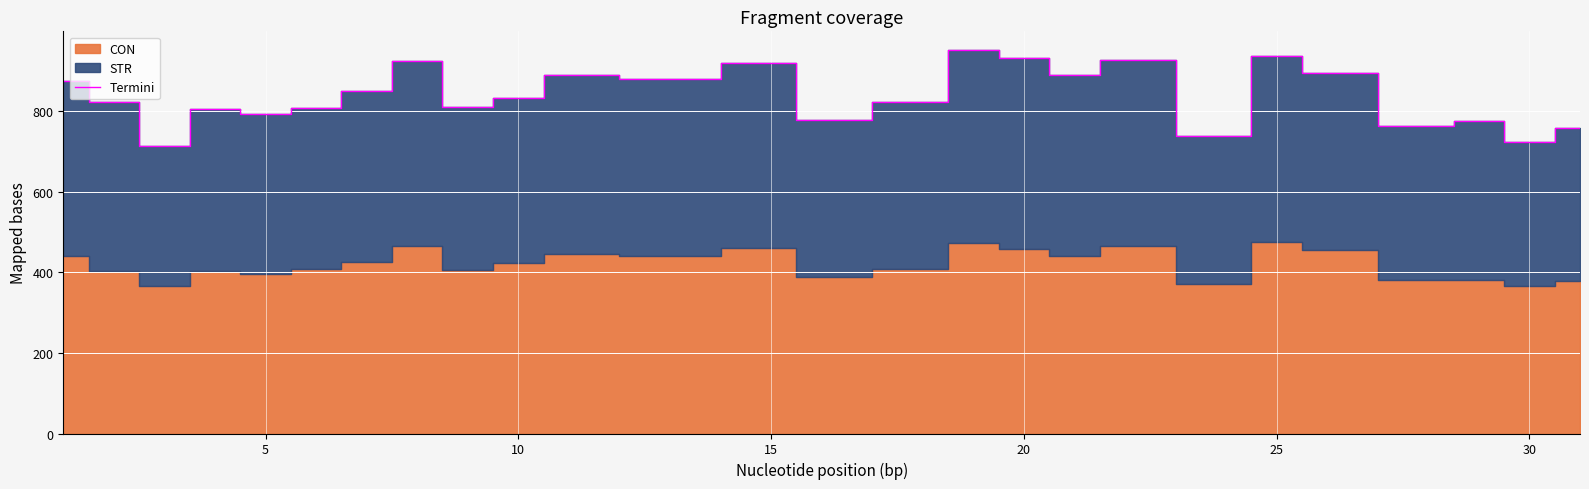

What is the minimum value for Termini?

712.5